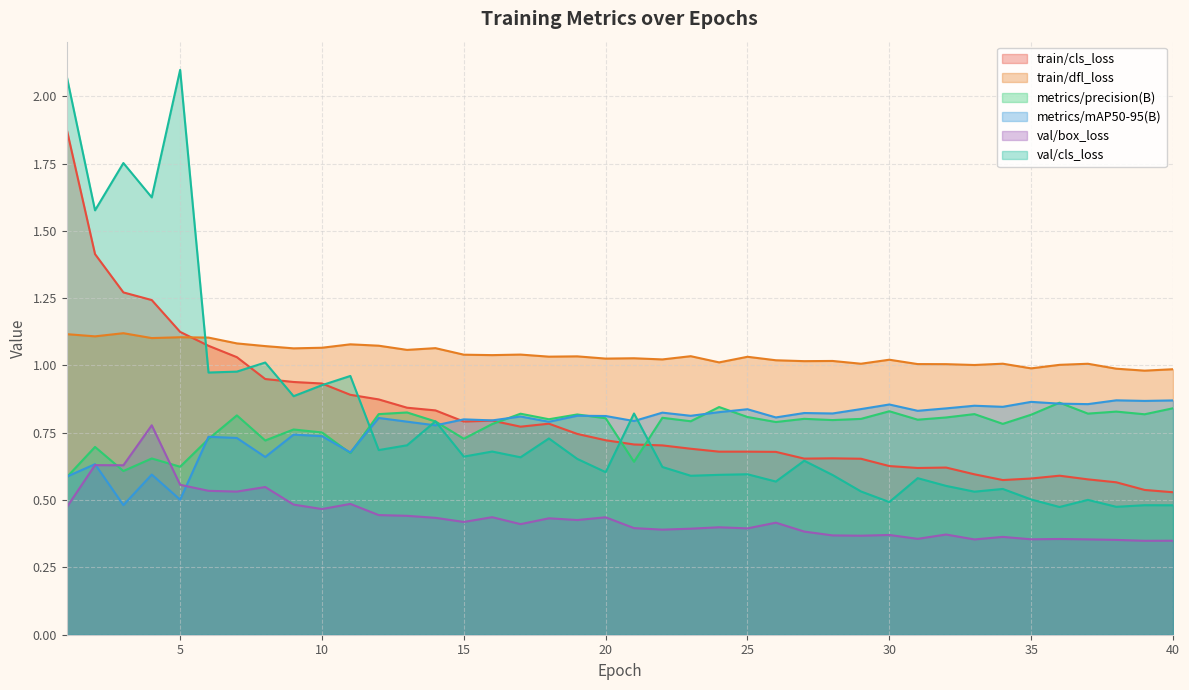

Which label corresponds to the smallest value in the chart?

39